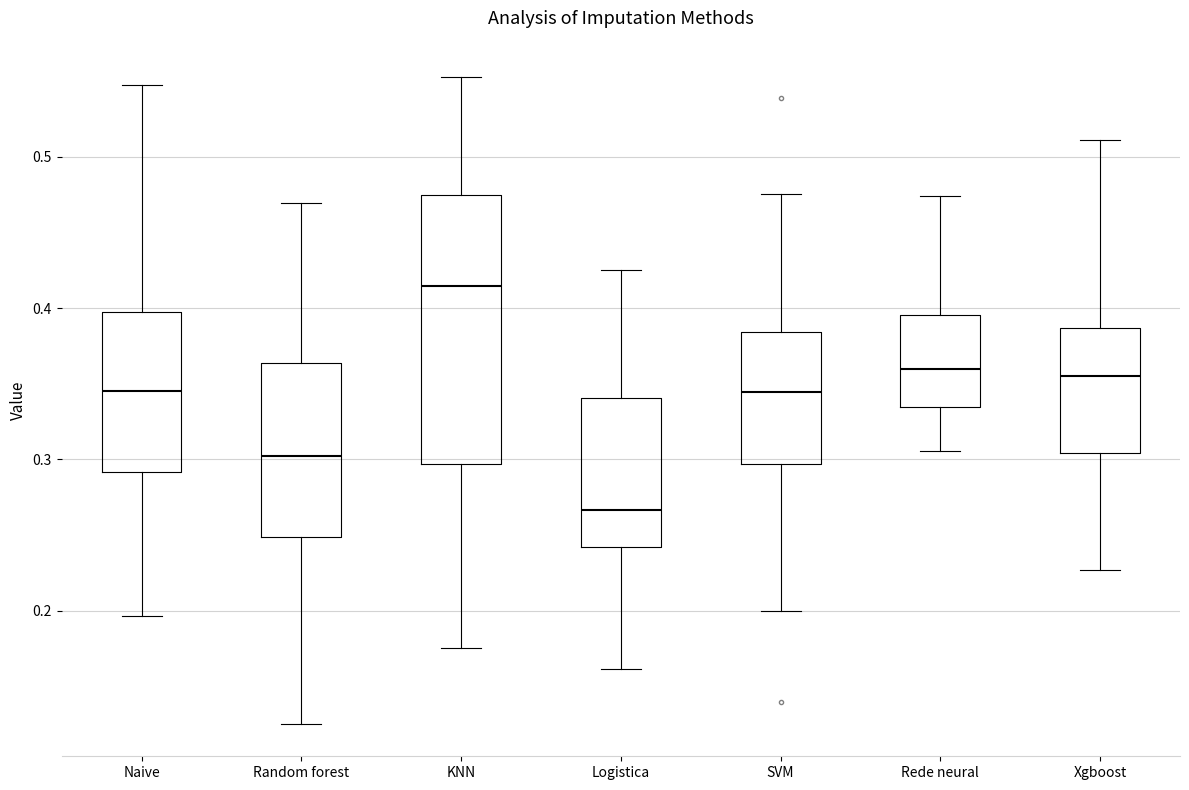

Reading left to right, transcribe this box plot: for each box, give where its median line is, the range the box spans, and where its two whiskers end, as read against the y-axis. The values are not printed on the chart, so give them approximately, as read against the axis.

Naive: median 0.34, box 0.29 to 0.40, whiskers 0.20 to 0.55
Random forest: median 0.30, box 0.25 to 0.36, whiskers 0.13 to 0.47
KNN: median 0.41, box 0.30 to 0.48, whiskers 0.18 to 0.55
Logistica: median 0.27, box 0.24 to 0.34, whiskers 0.16 to 0.43
SVM: median 0.34, box 0.30 to 0.38, whiskers 0.20 to 0.48
Rede neural: median 0.36, box 0.33 to 0.40, whiskers 0.31 to 0.47
Xgboost: median 0.36, box 0.30 to 0.39, whiskers 0.23 to 0.51